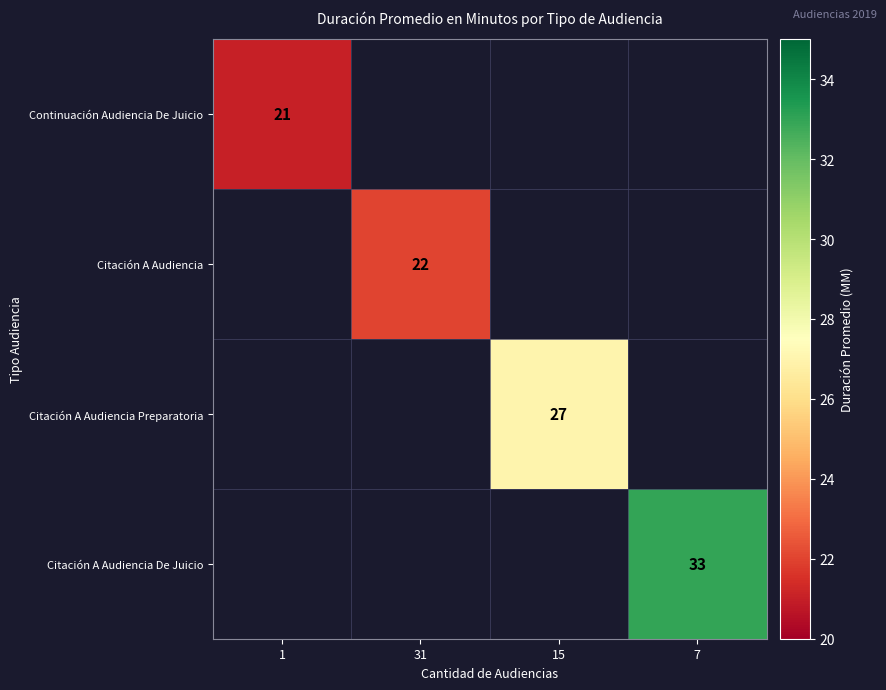

True or false: Citación A Audiencia De Juicio has a value of 33 at 7.

True